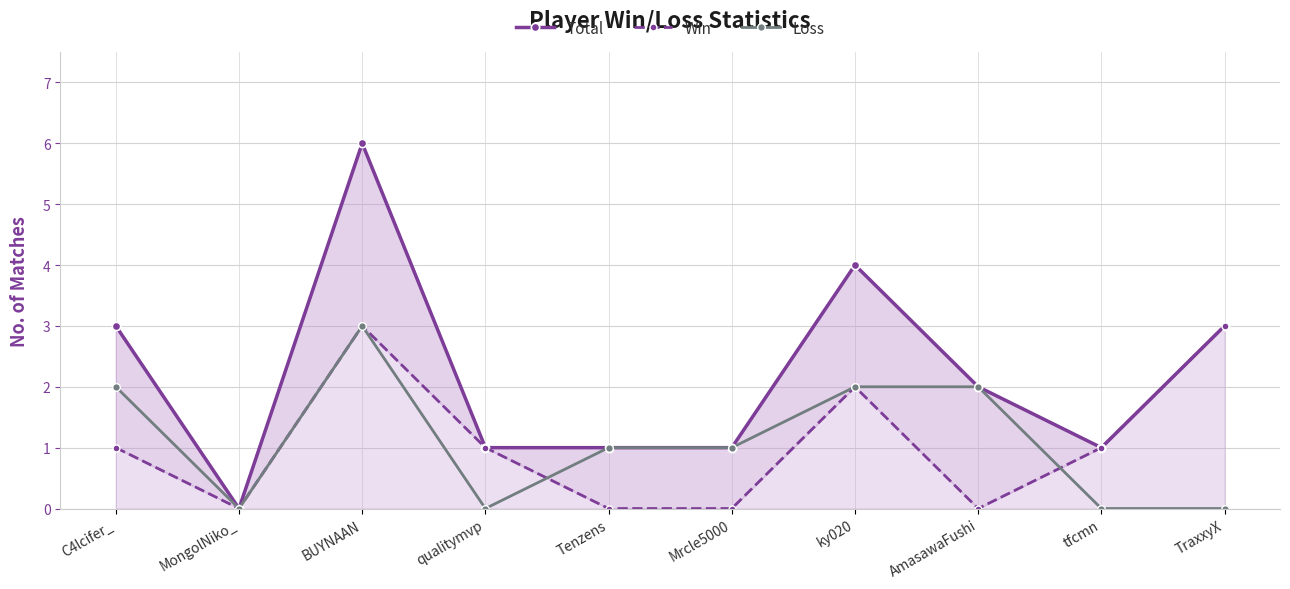

Reading left to right, transcribe all the data shown in this chart.

Total: 3	0	6	1	1	1	4	2	1	3
Win: 1	0	3	1	0	0	2	0	1	3
Loss: 2	0	3	0	1	1	2	2	0	0